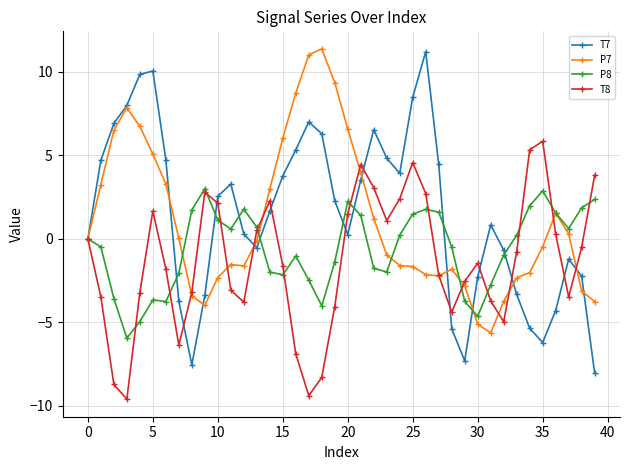

True or false: T8 has more than 2 interior local peaks.

True